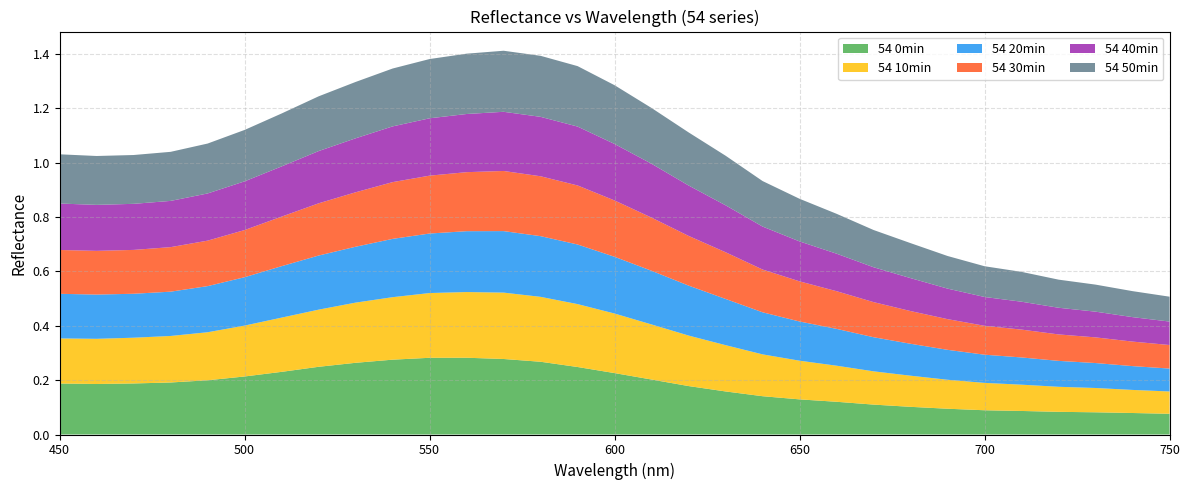

Reading left to right, list all the values displayed in this chart.

54 0min: 0.2	0.2	0.2	0.2	0.2	0.2	0.2	0.2	0.3	0.3	0.3	0.3	0.3	0.3	0.2	0.2	0.2	0.2	0.2	0.1	0.1	0.1	0.1	0.1	0.1	0.1	0.1	0.1	0.1	0.1	0.1
54 10min: 0.2	0.2	0.2	0.2	0.2	0.2	0.2	0.2	0.2	0.2	0.2	0.2	0.2	0.2	0.2	0.2	0.2	0.2	0.2	0.2	0.1	0.1	0.1	0.1	0.1	0.1	0.1	0.1	0.1	0.1	0.1
54 20min: 0.2	0.2	0.2	0.2	0.2	0.2	0.2	0.2	0.2	0.2	0.2	0.2	0.2	0.2	0.2	0.2	0.2	0.2	0.2	0.2	0.1	0.1	0.1	0.1	0.1	0.1	0.1	0.1	0.1	0.1	0.1
54 30min: 0.2	0.2	0.2	0.2	0.2	0.2	0.2	0.2	0.2	0.2	0.2	0.2	0.2	0.2	0.2	0.2	0.2	0.2	0.2	0.2	0.1	0.1	0.1	0.1	0.1	0.1	0.1	0.1	0.1	0.1	0.1
54 40min: 0.2	0.2	0.2	0.2	0.2	0.2	0.2	0.2	0.2	0.2	0.2	0.2	0.2	0.2	0.2	0.2	0.2	0.2	0.2	0.2	0.1	0.1	0.1	0.1	0.1	0.1	0.1	0.1	0.1	0.1	0.1
54 50min: 0.2	0.2	0.2	0.2	0.2	0.2	0.2	0.2	0.2	0.2	0.2	0.2	0.2	0.2	0.2	0.2	0.2	0.2	0.2	0.2	0.2	0.1	0.1	0.1	0.1	0.1	0.1	0.1	0.1	0.1	0.1